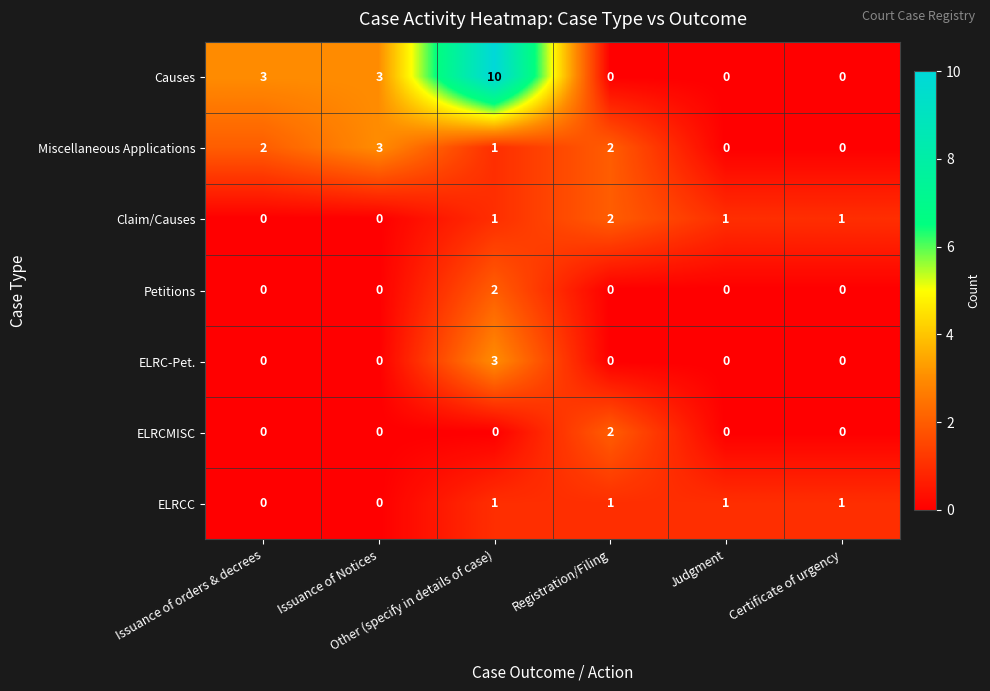

What is the difference between the highest and lowest values at Judgment?

1